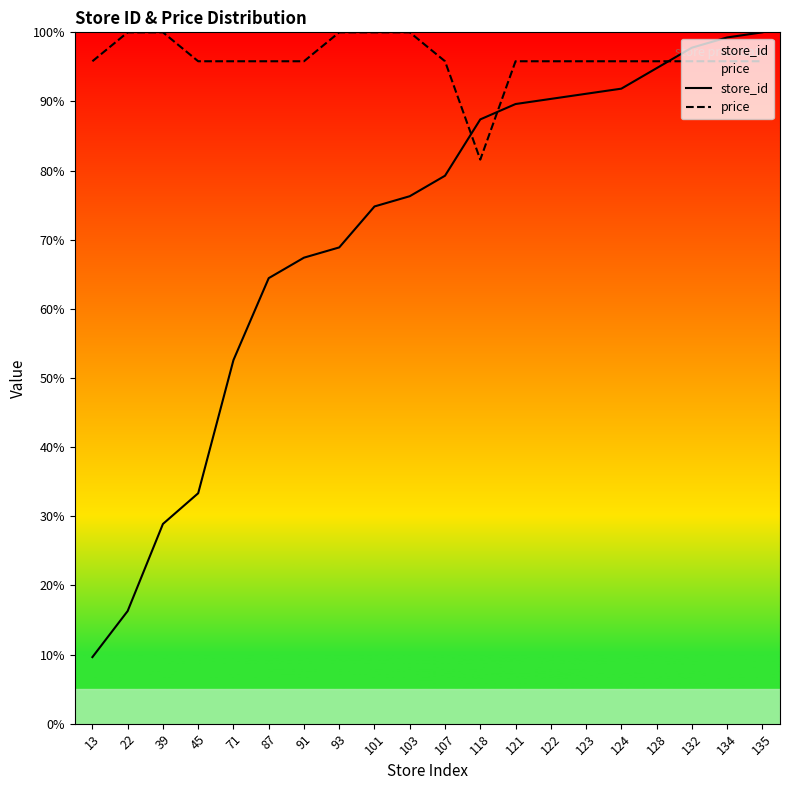

Which category has the highest value in the price series?

22